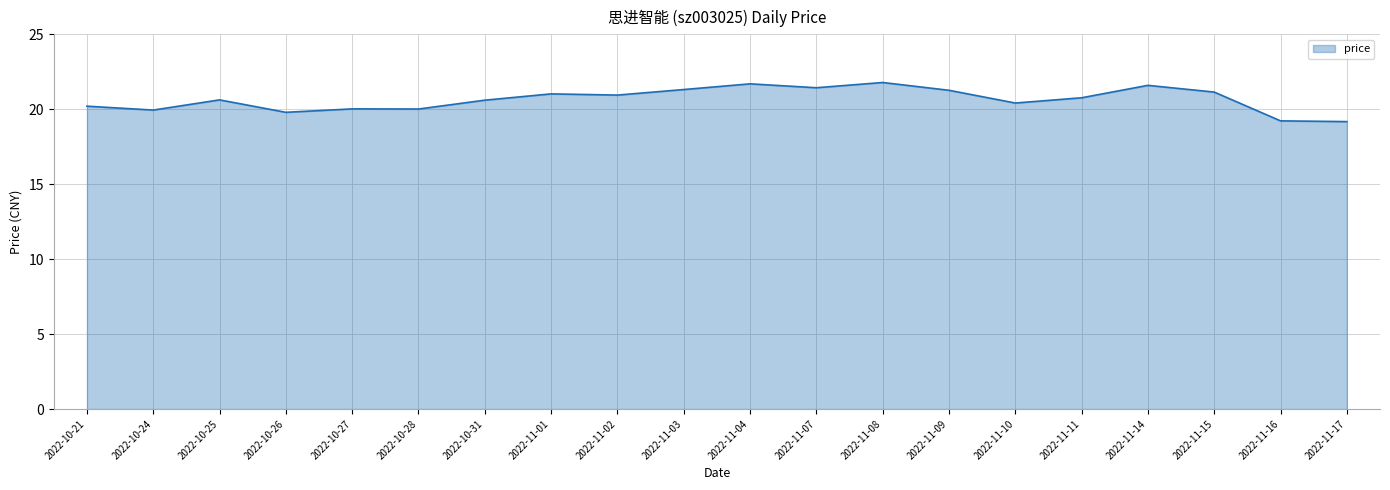

What is the smallest value displayed?

19.2